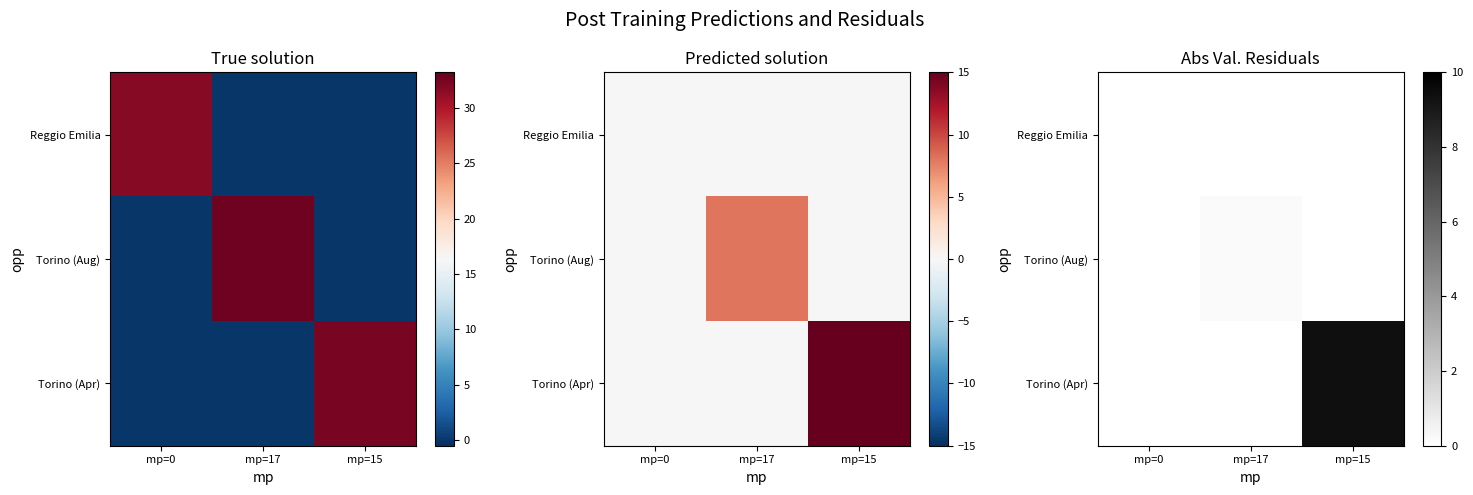

What is the spread (max minus min) of values at mp=17?

0.2